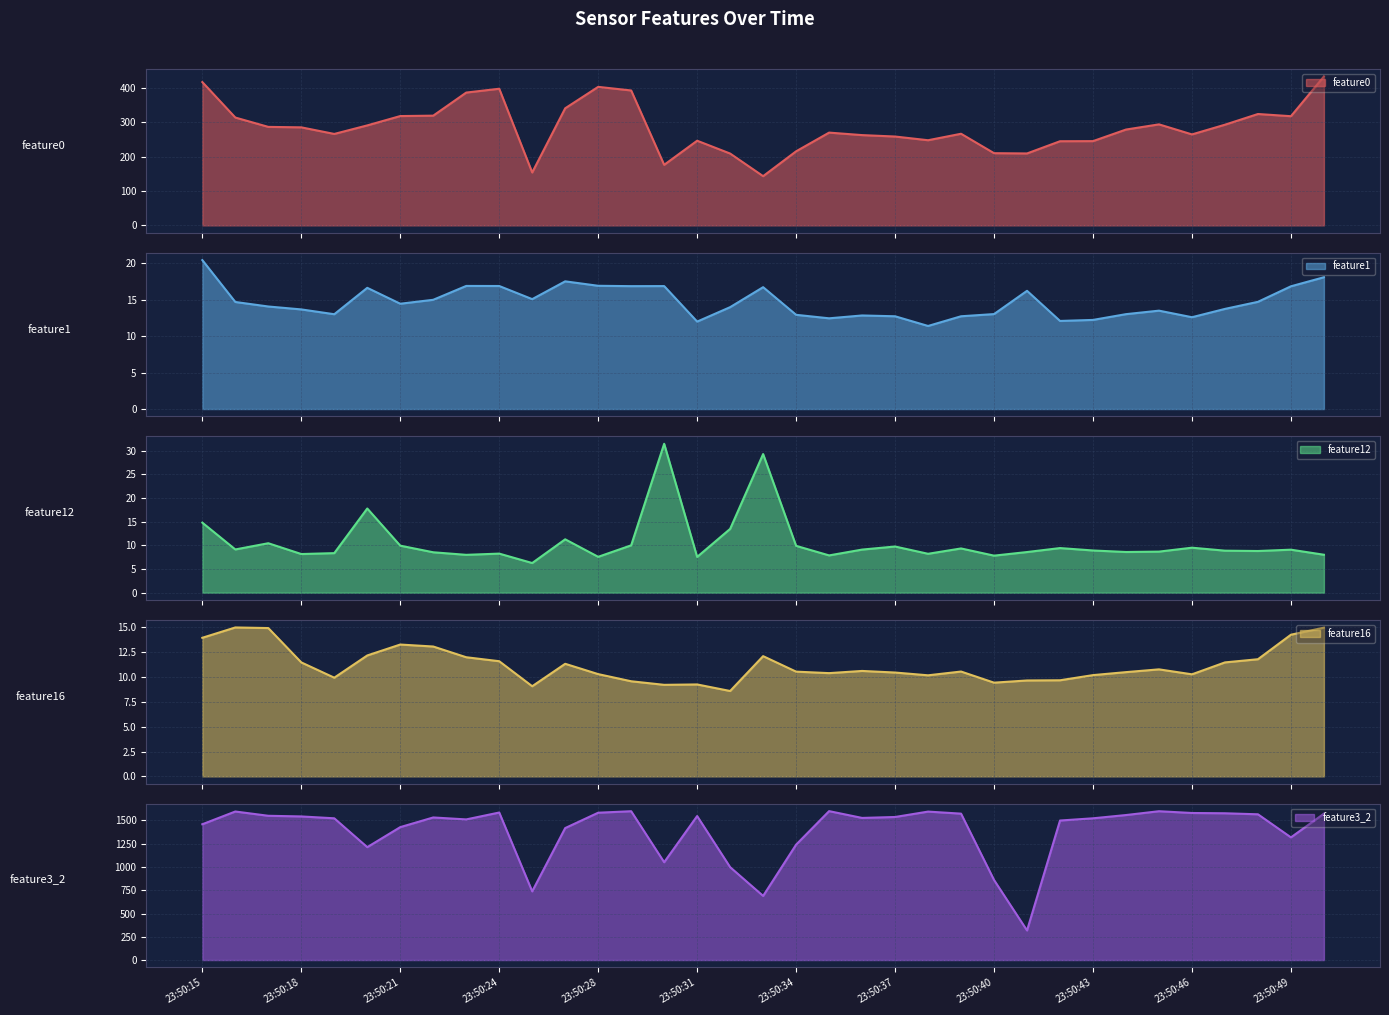

Reading left to right, list all the values displayed in this chart.

feature0: 417.1	313.9	286.7	285.3	266.1	291.0	318.2	319.4	386.5	397.7	154.0	340.8	403.1	392.7	176.2	246.4	209.1	143.2	215.6	270.0	262.7	258.6	247.8	266.7	210.1	209.3	244.9	245.2	278.9	294.0	264.8	293.0	324.1	317.8	433.5
feature1: 20.4	14.7	14.1	13.7	13.0	16.6	14.4	15.0	16.9	16.9	15.1	17.5	16.9	16.9	16.9	12.0	14.0	16.7	12.9	12.4	12.8	12.7	11.4	12.7	13.0	16.2	12.1	12.2	13.0	13.5	12.6	13.7	14.7	16.8	18.1
feature12: 14.8	9.1	10.4	8.2	8.4	17.8	9.9	8.5	8.0	8.3	6.3	11.3	7.6	10.0	31.5	7.6	13.5	29.3	9.9	7.9	9.1	9.8	8.2	9.3	7.8	8.6	9.4	8.9	8.6	8.7	9.5	8.9	8.8	9.1	8.0
feature16: 14.0	15.0	14.9	11.5	9.9	12.2	13.3	13.1	12.0	11.6	9.1	11.3	10.3	9.6	9.2	9.3	8.6	12.1	10.6	10.4	10.6	10.5	10.2	10.6	9.4	9.7	9.7	10.2	10.5	10.8	10.3	11.5	11.8	14.3	15.0
feature3_2: 1459.0	1596.0	1550.0	1543.0	1523.0	1213.0	1428.0	1532.0	1511.0	1585.0	738.0	1418.0	1583.0	1599.0	1051.0	1547.0	998.0	689.0	1240.0	1600.0	1527.0	1537.0	1595.0	1573.0	860.0	318.0	1499.0	1523.0	1558.0	1599.0	1580.0	1577.0	1566.0	1318.0	1573.0